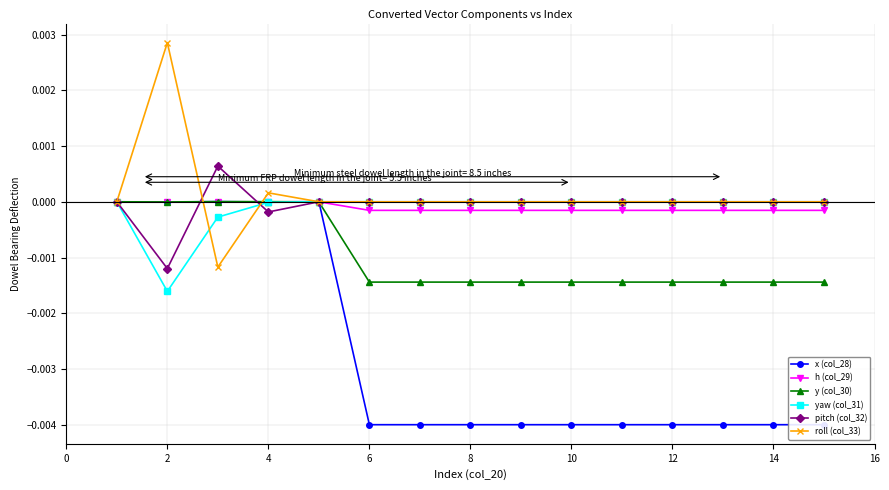

How many values in x (col_28) are above zero?

2